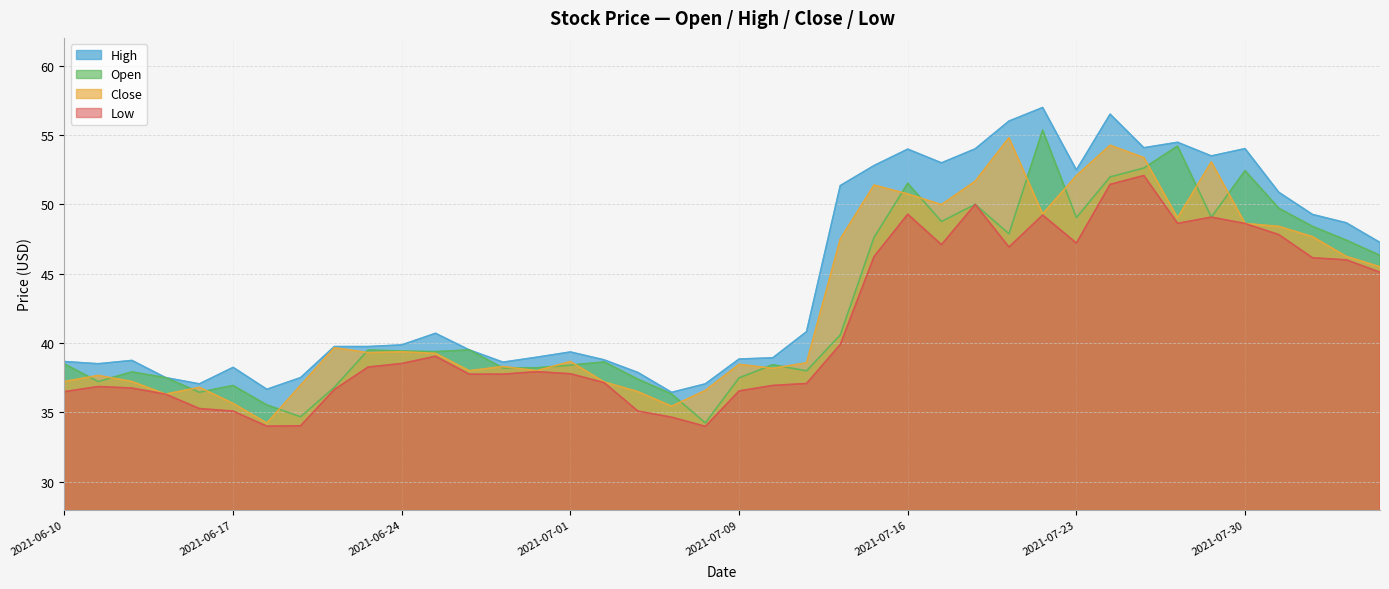

What is the minimum value for low?

34.0